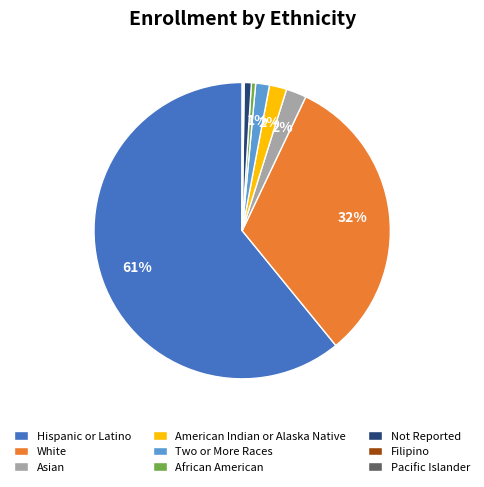

Which slice is the largest?

Hispanic or Latino